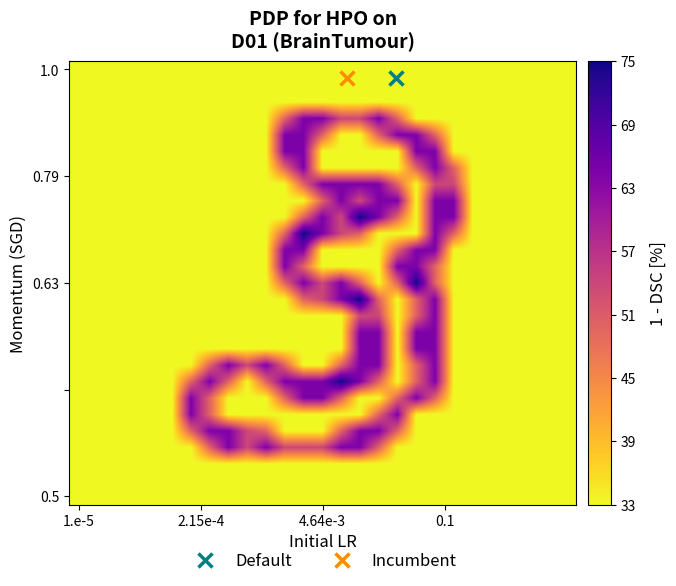

What is the greatest value displayed?

2.0